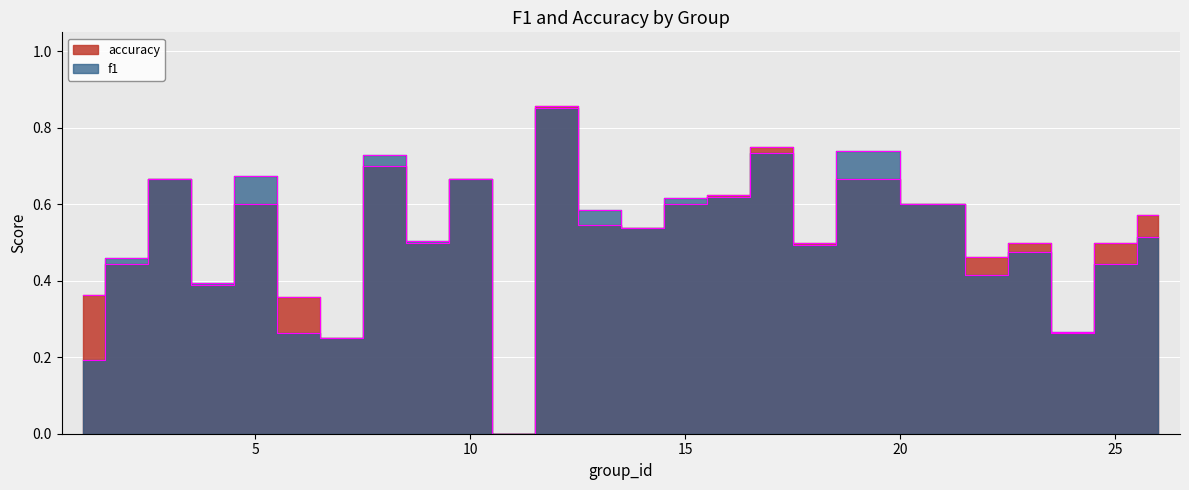

Which series ends up on top after the final intersection of accuracy and f1?

accuracy